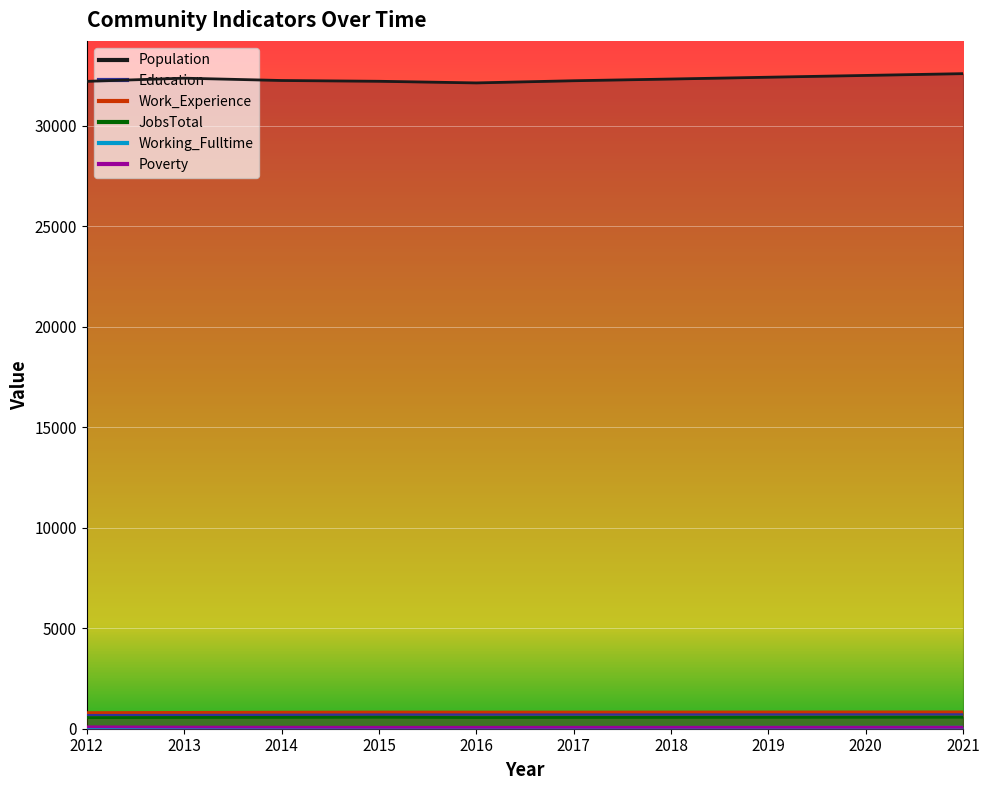

Is it true that Working_Fulltime equals 48 at 2012?

True